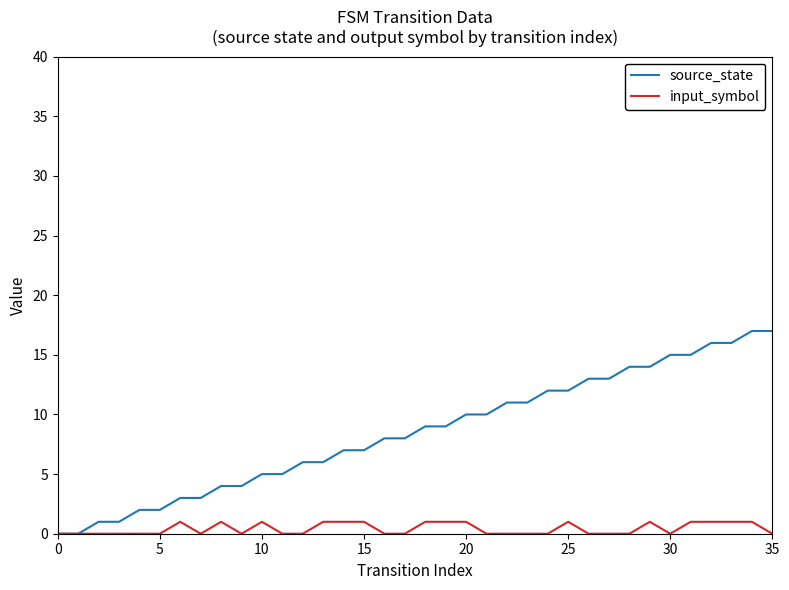

Rank the series by their maximum value, from highest to lowest.

source_state, input_symbol